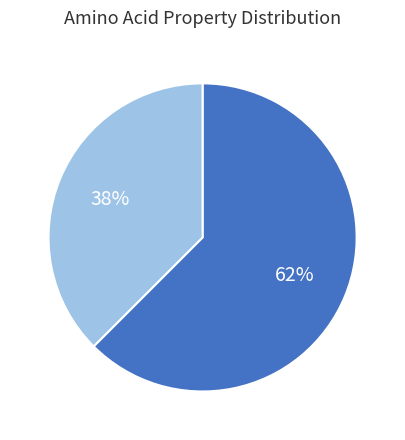

To the nearest percent, what is the average slice percentage?

50%